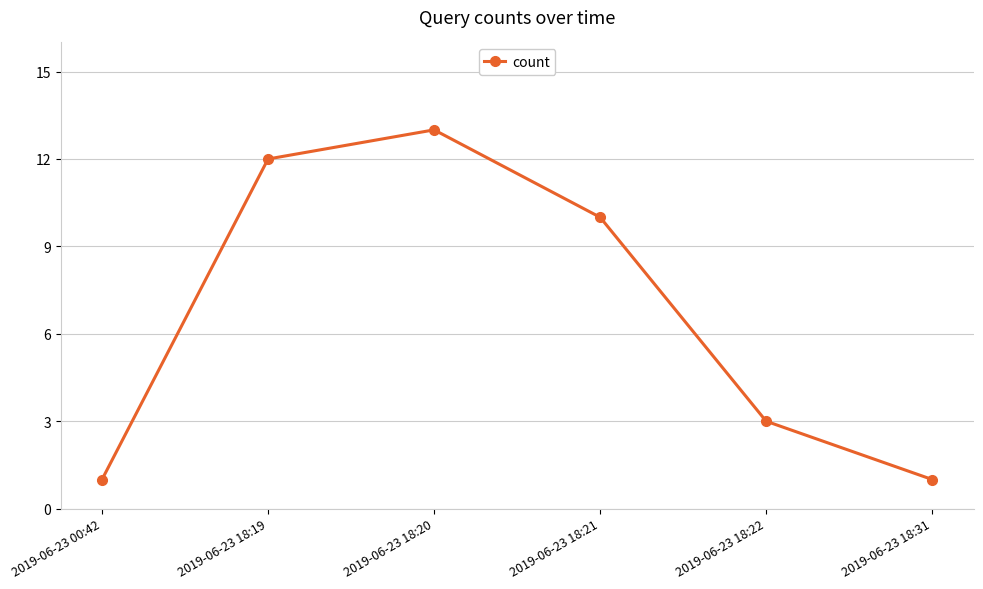

What is the approximate value at 2019-06-23 18:19?

12